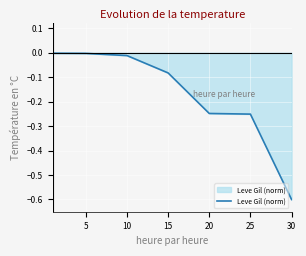

True or false: there are more than 2 points higher than both neighbors.

False